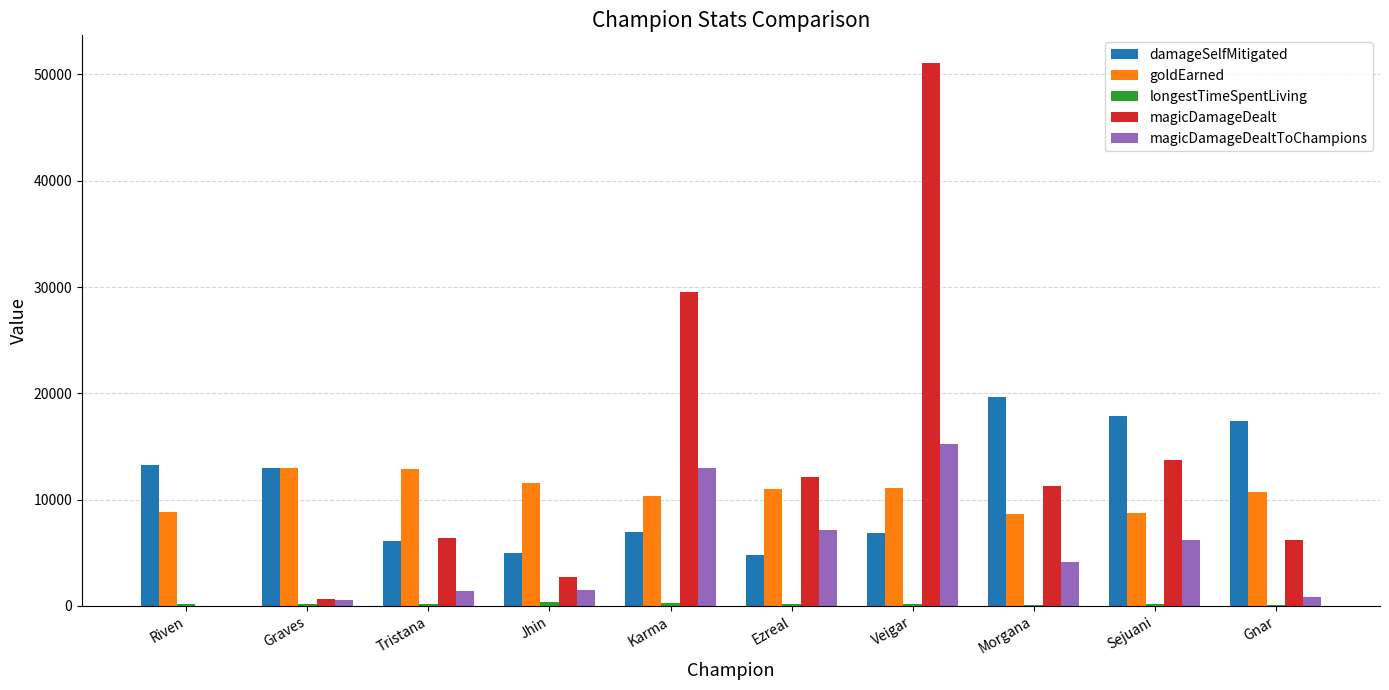

True or false: damageSelfMitigated has a value of 6833 at Veigar.

True